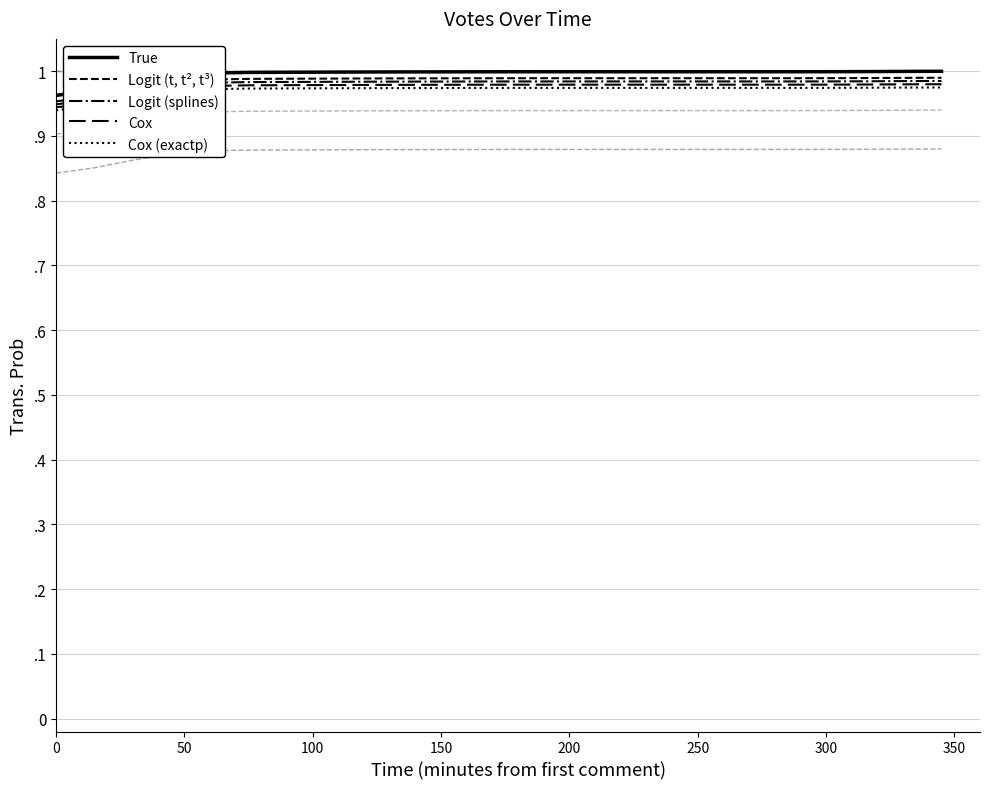

Which series has the largest total across all categories?

True